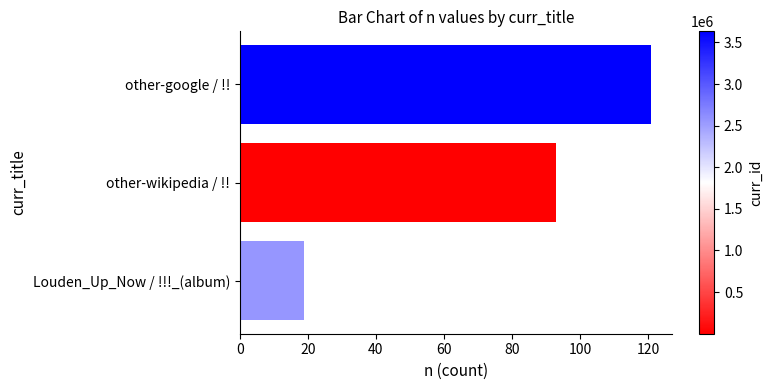

What is the difference between the maximum and minimum values?

102